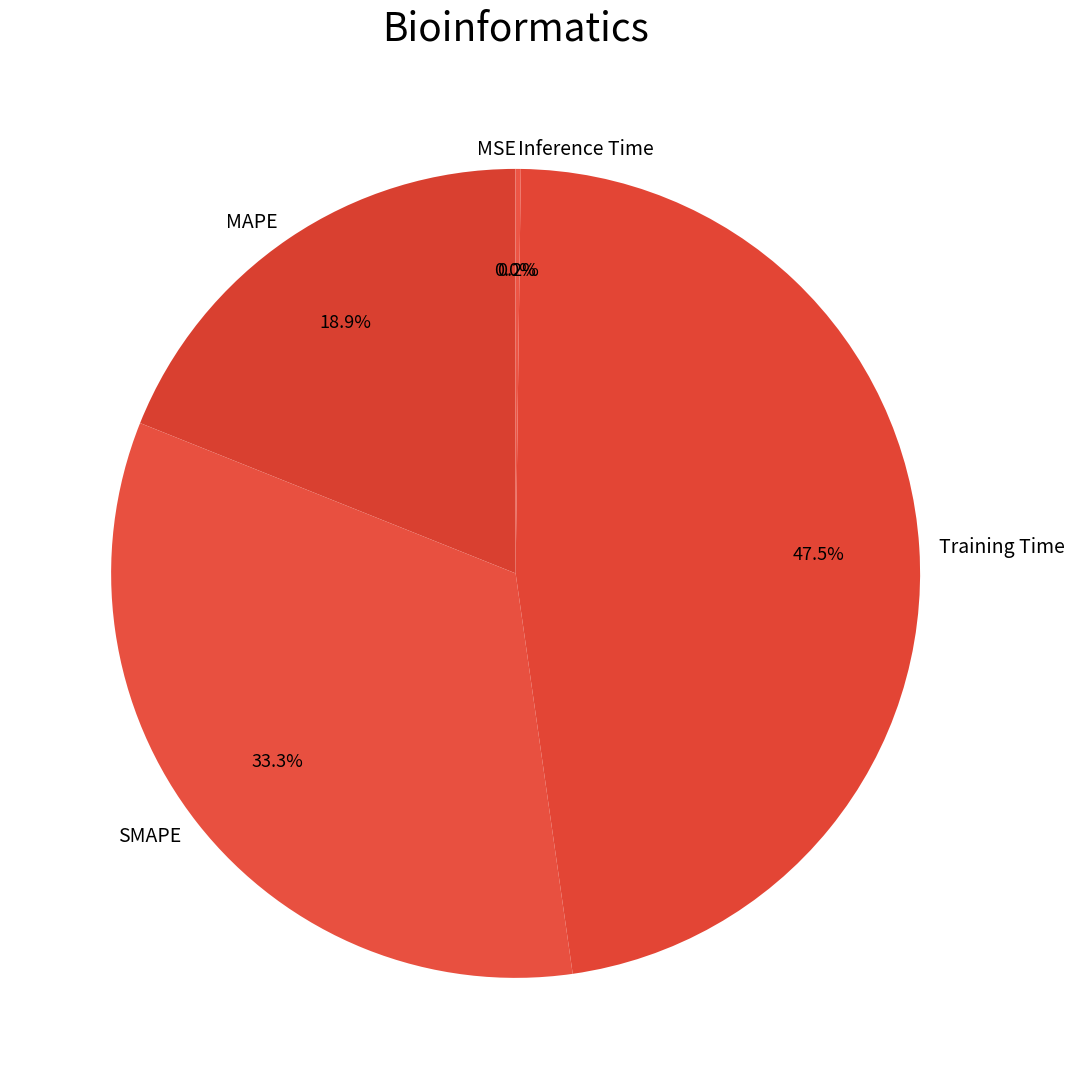

Which category has the biggest portion of the pie?

Training Time